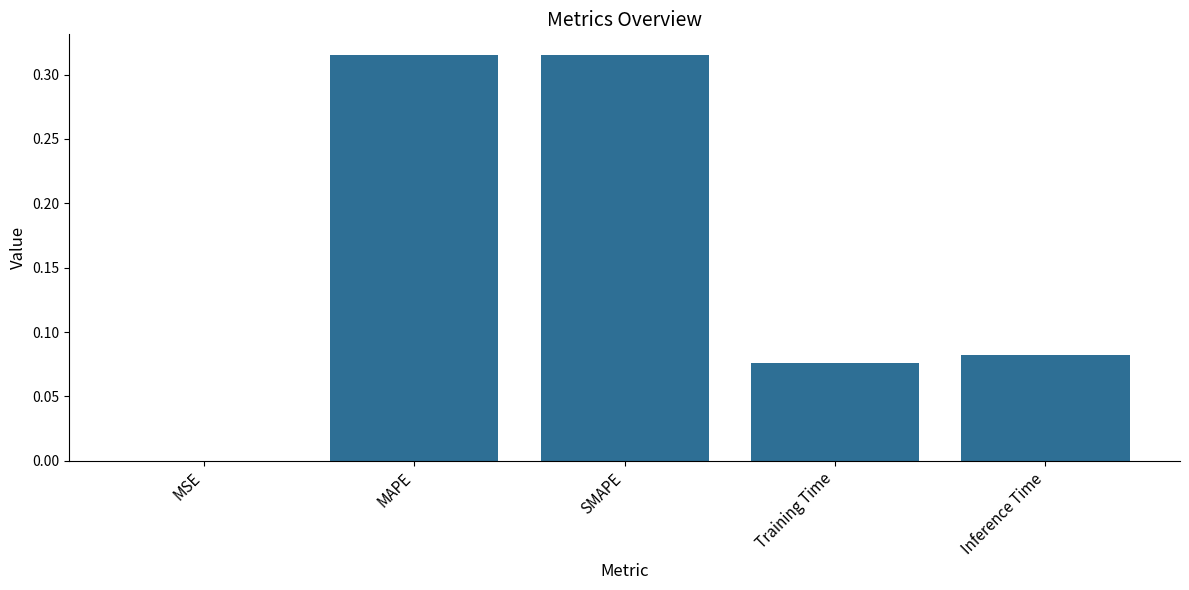

Are the bars horizontal?

No